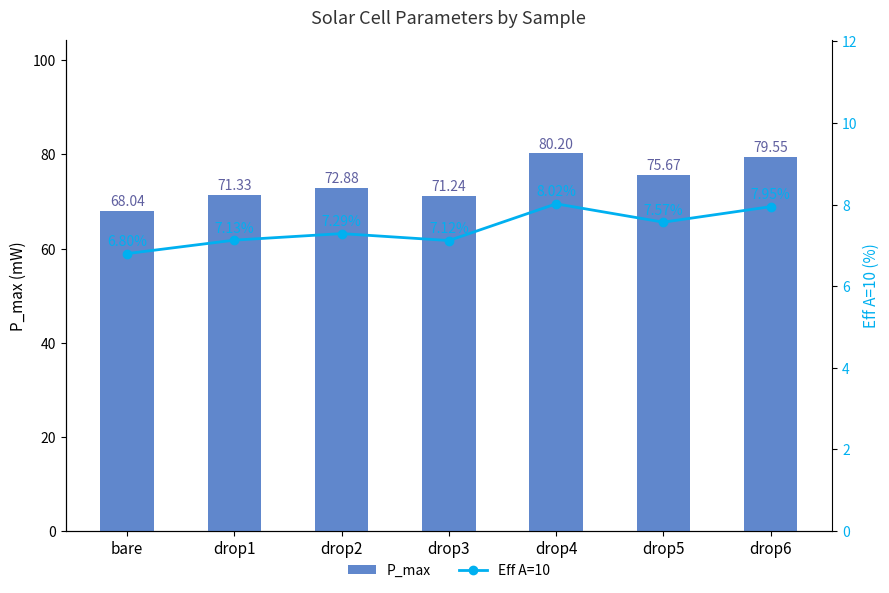

Which series has the largest total across all categories?

P_max